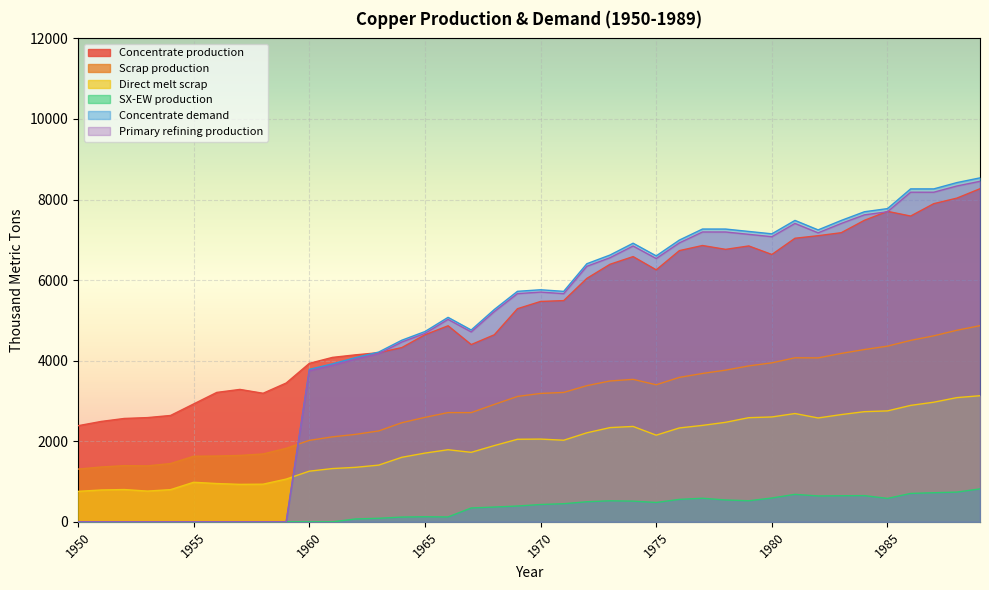

What are all the series names shown in the legend?

Concentrate production, Scrap production, Direct melt scrap, SX-EW production, Concentrate demand, Primary refining production